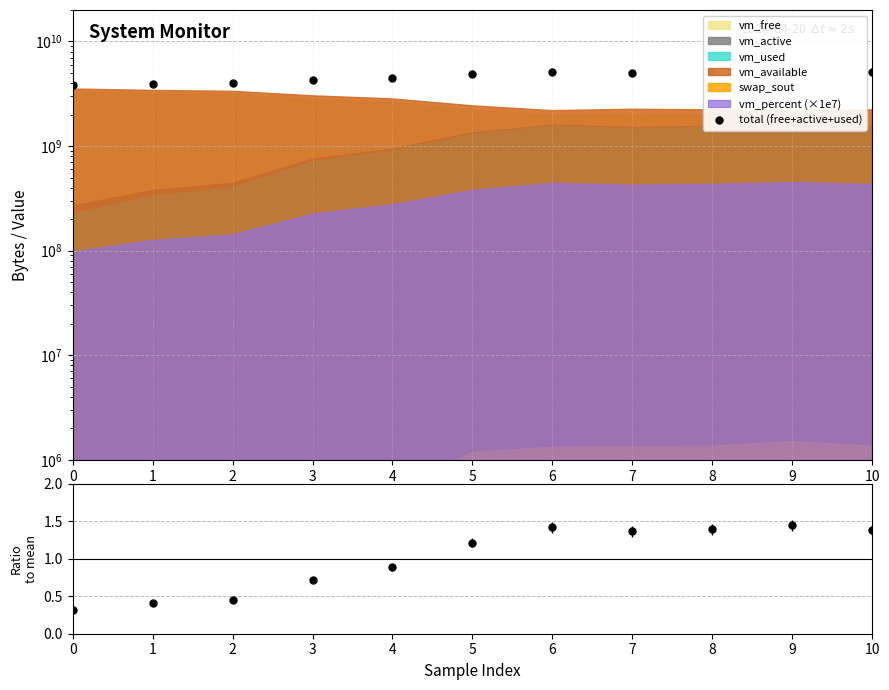

Which series changed the most between 8 and 10?

total (free+active+used)